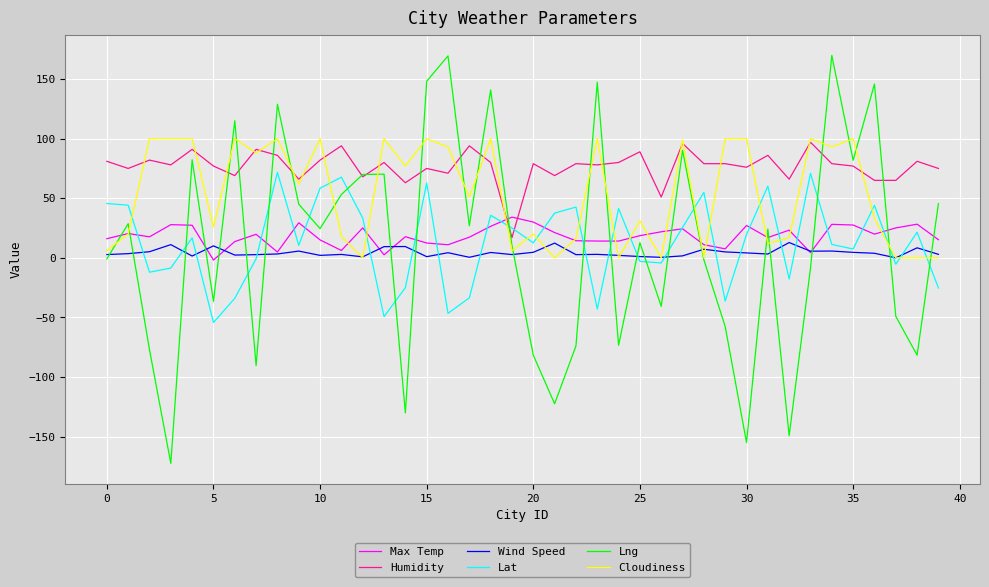

Which series has the widest spread of values?

Lng